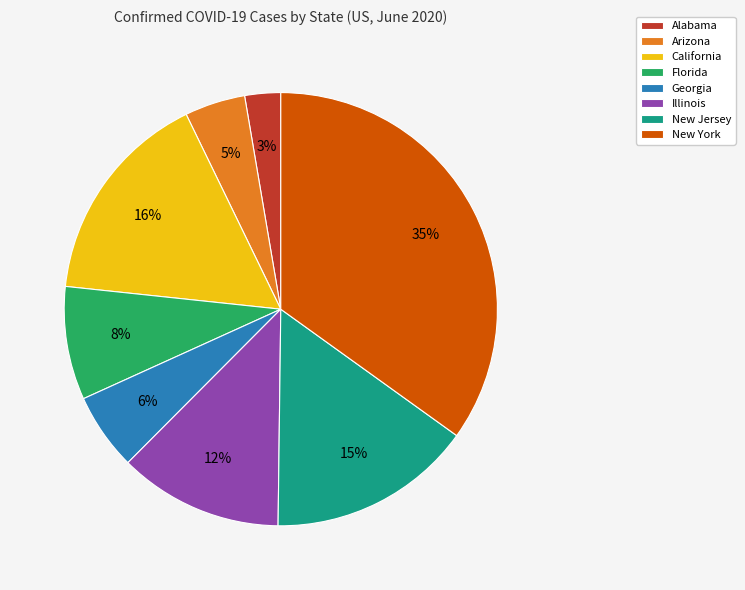

How many segments does this pie chart have?

8